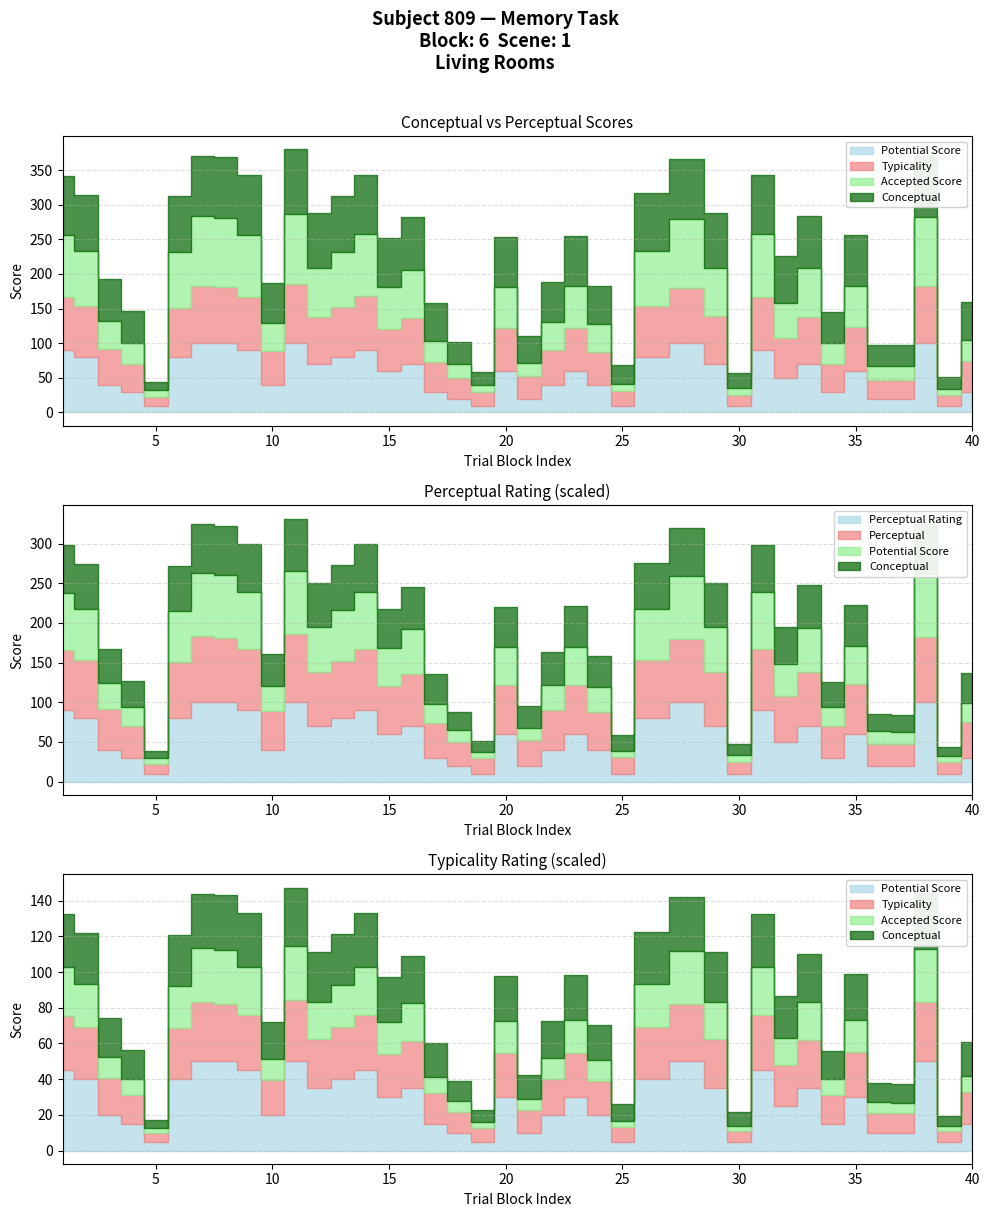

The value of conceptual at 40 is 35.8. True or false?

False